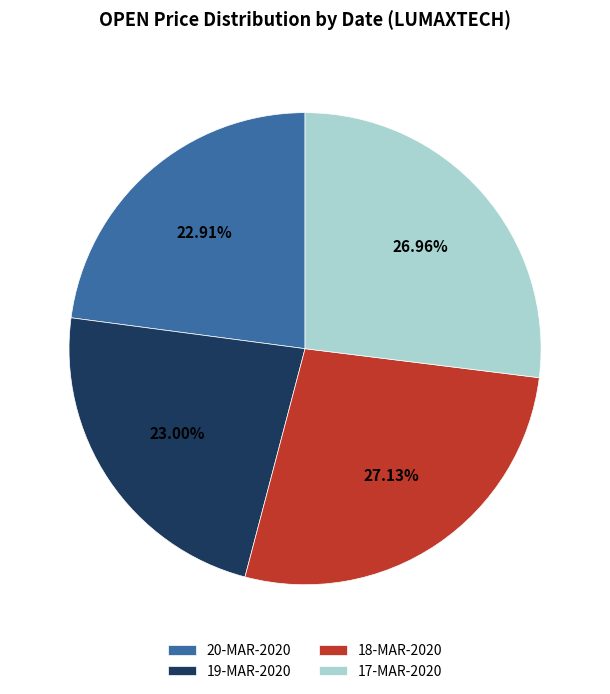

Is there any slice that represents more than half of the pie?

No